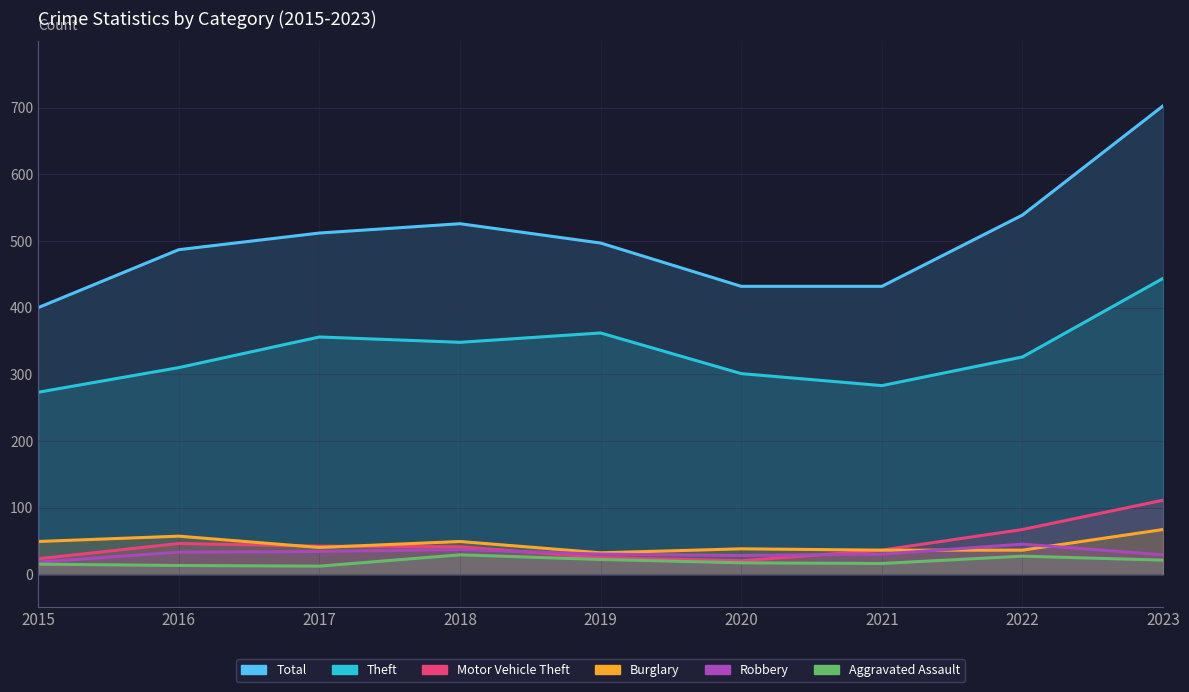

Reading left to right, transcribe all the data shown in this chart.

Total: 400	487	512	526	497	432	432	539	703
Theft: 273	310	356	348	362	301	283	326	444
Motor Vehicle Theft: 23	46	42	41	25	20	36	67	111
Burglary: 49	57	40	49	32	38	36	36	67
Robbery: 18	33	34	37	30	28	30	45	29
Aggravated Assault: 15	13	12	29	22	17	16	27	21